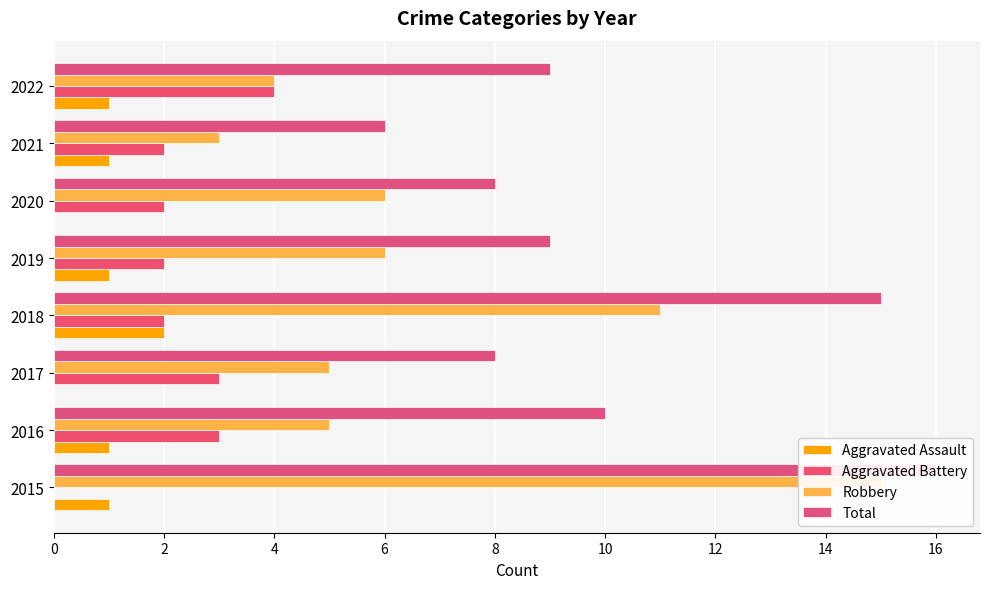

The value of Robbery at 2017 is 5. True or false?

True